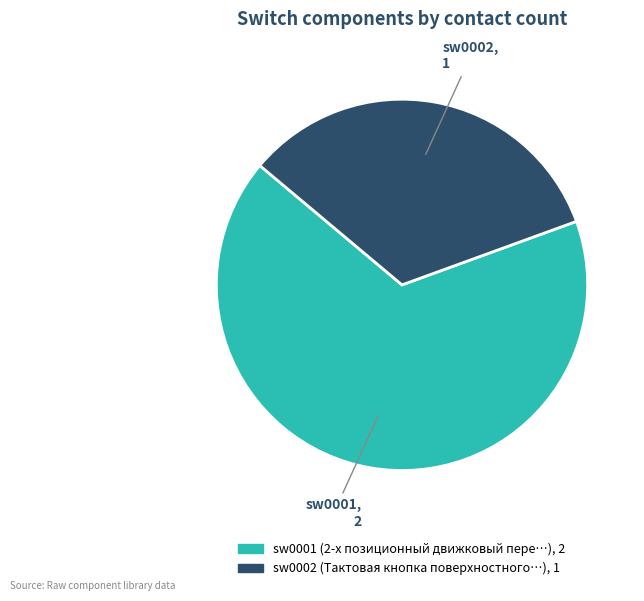

Approximately how many times larger is the value at sw0002 compared to sw0001?

0.5